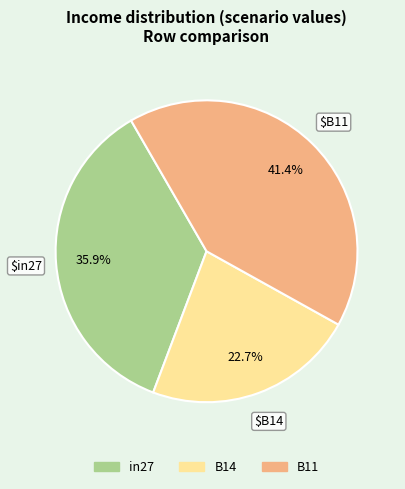

Which has a higher value, B14 or in27?

in27